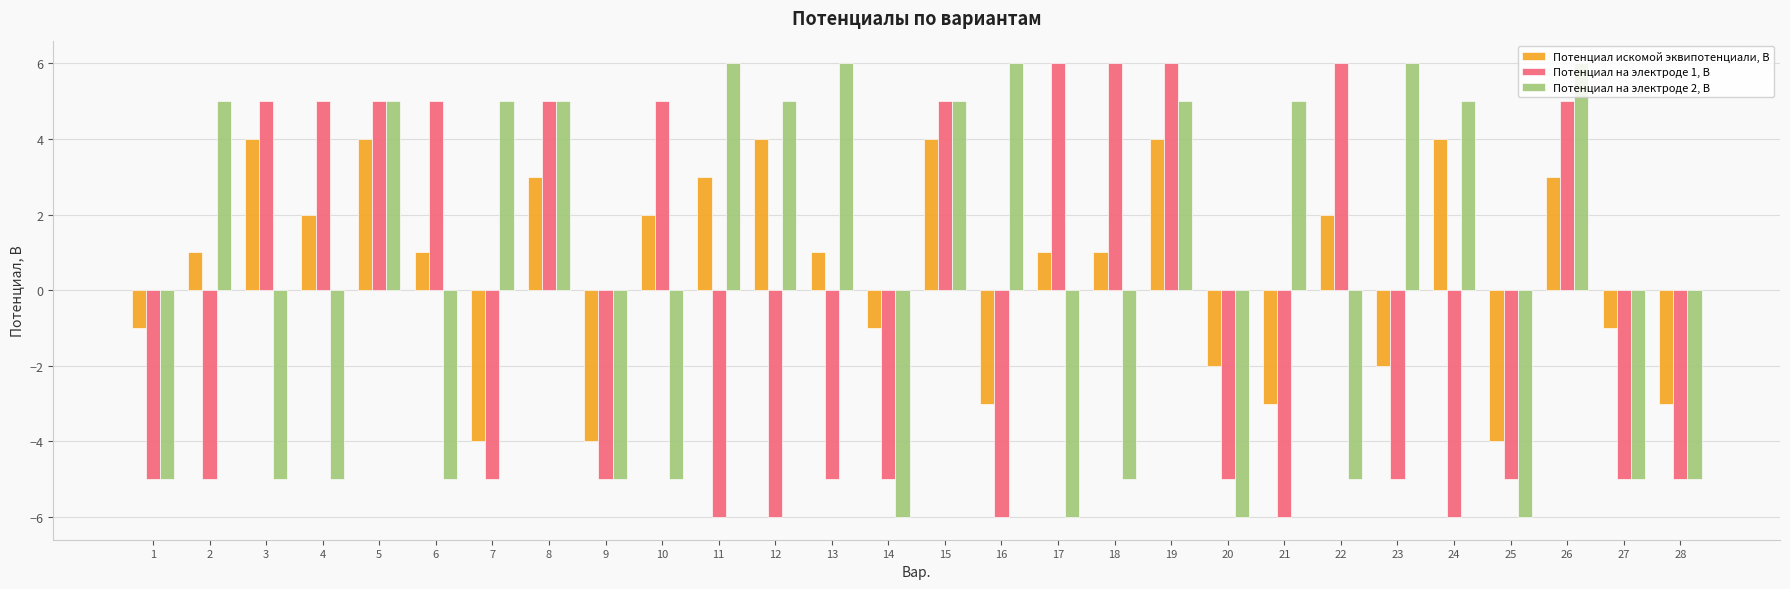

What is the minimum value for Потенциал искомой эквипотенциали, В?

-4